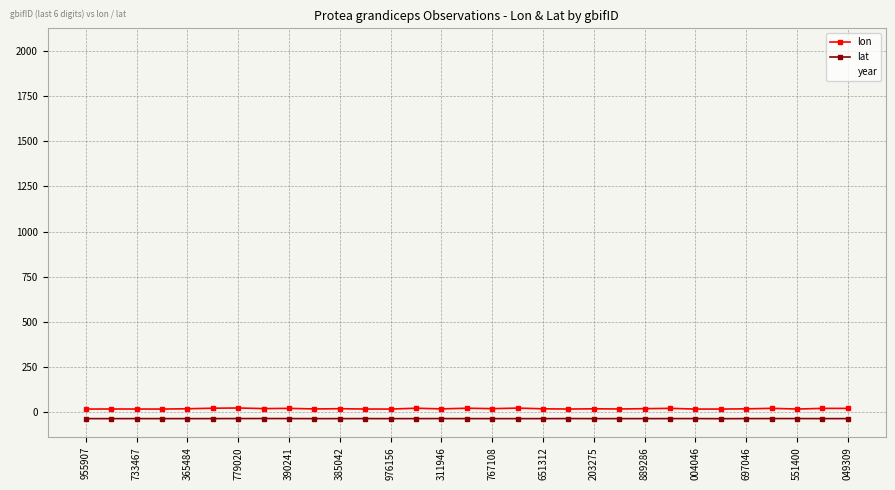

What is the highest value of the year series?

2022.0